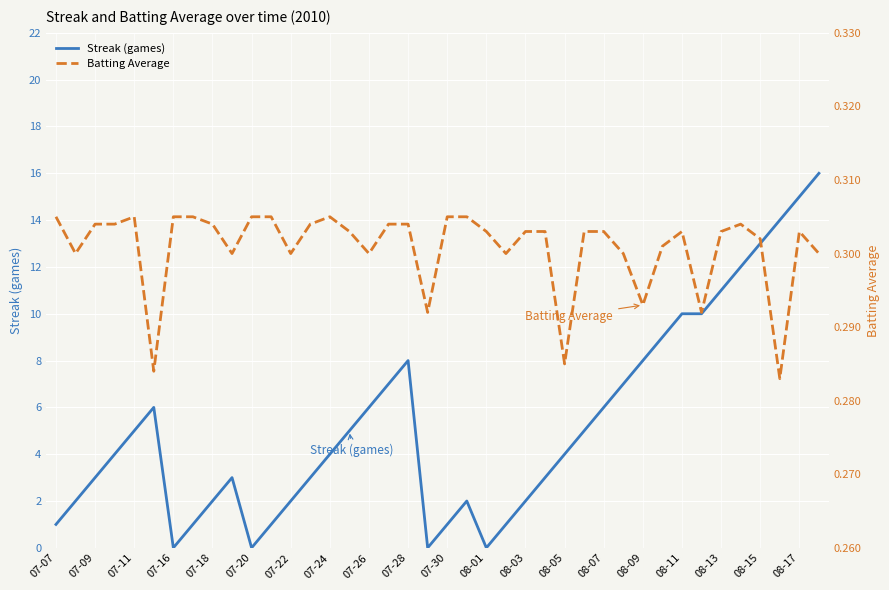

Count the Batting Average values in the range 0 to 1.

40